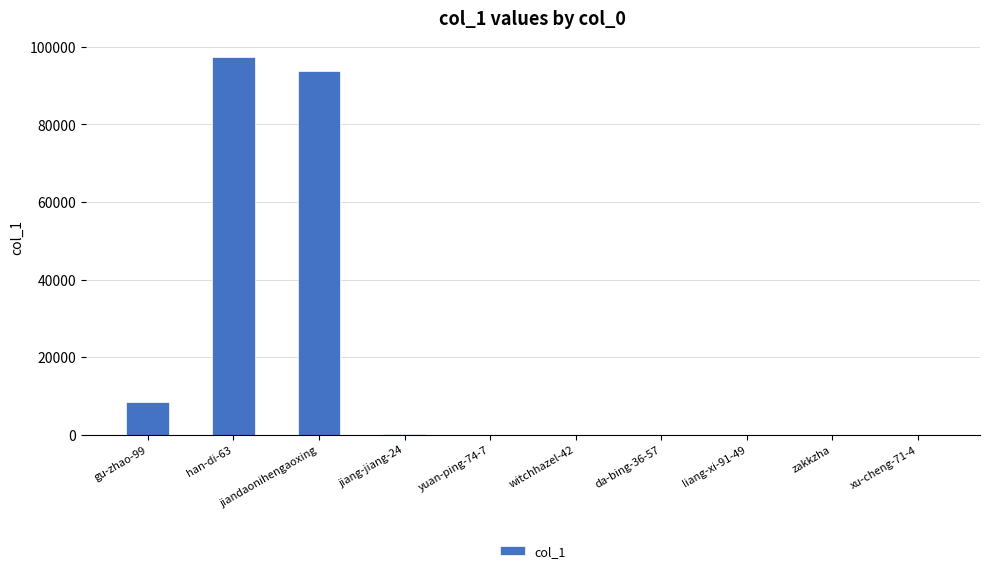

Is it true that the value at jiandaonihengaoxing is 93714?

True